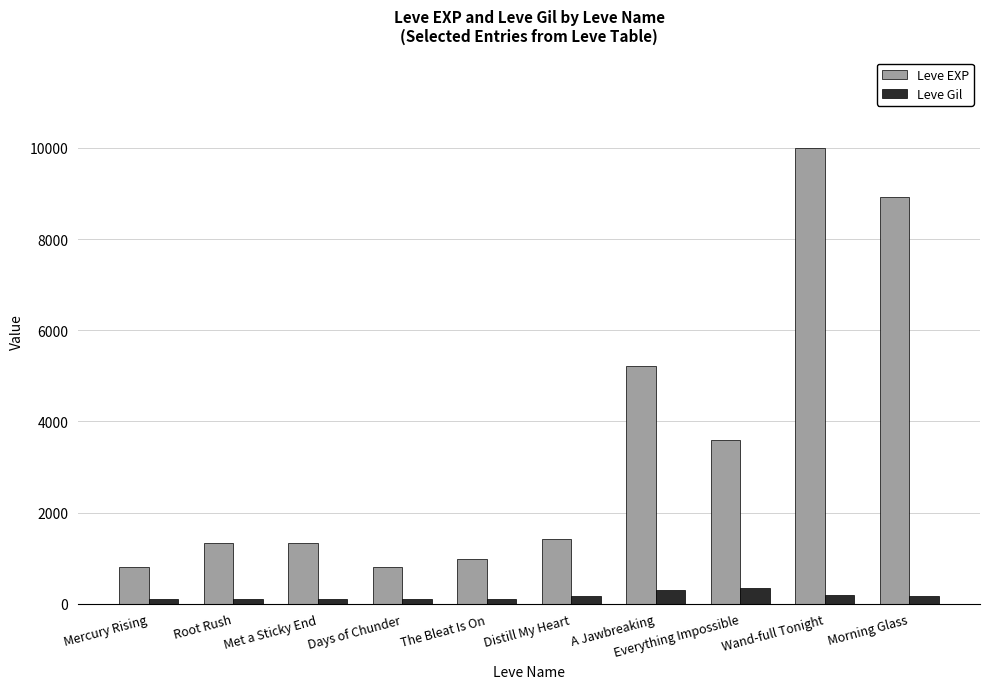

What is the sum of the Leve EXP values at Everything Impossible and A Jawbreaking?

8820